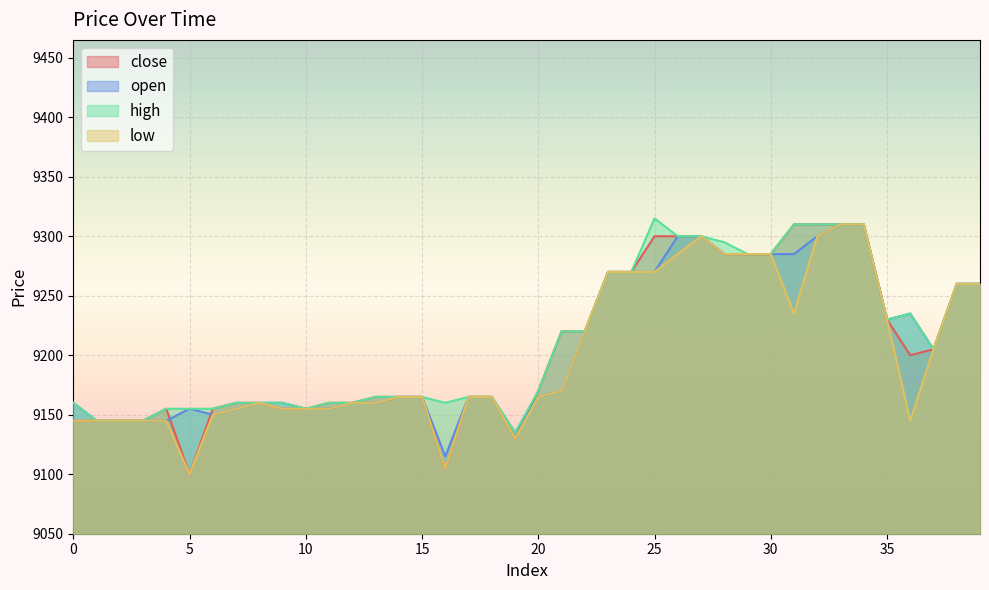

What is the total value across all series at 15?

36660